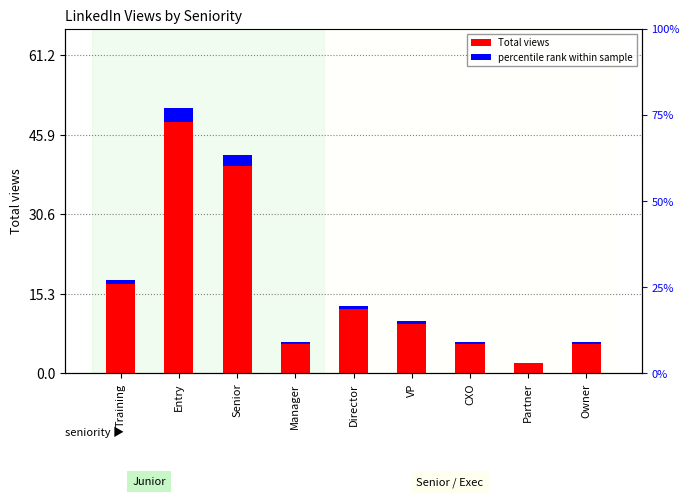

Which has a higher value, Director or Training?

Training